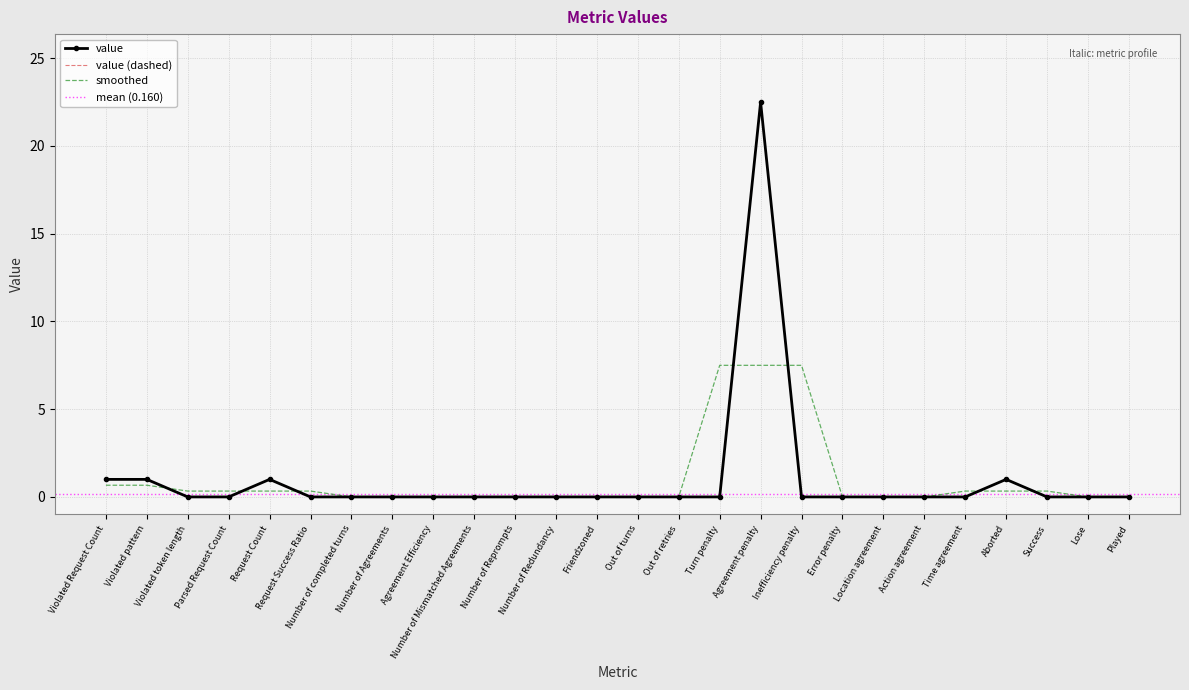

Which label corresponds to the largest value in the chart?

Agreement penalty